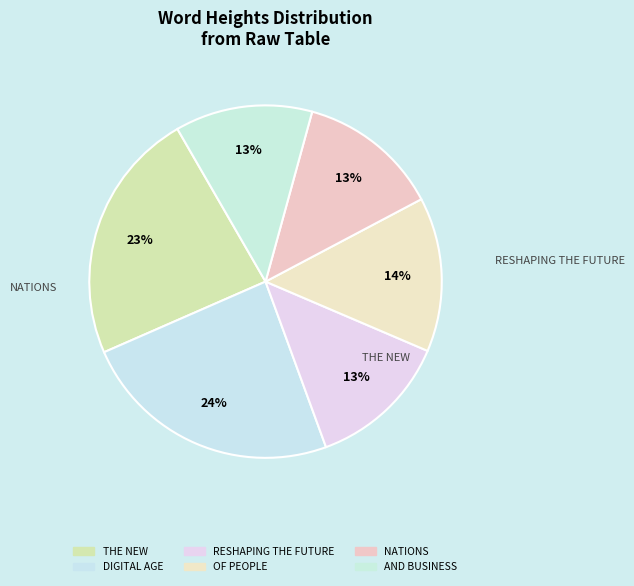

How many segments does this pie chart have?

6